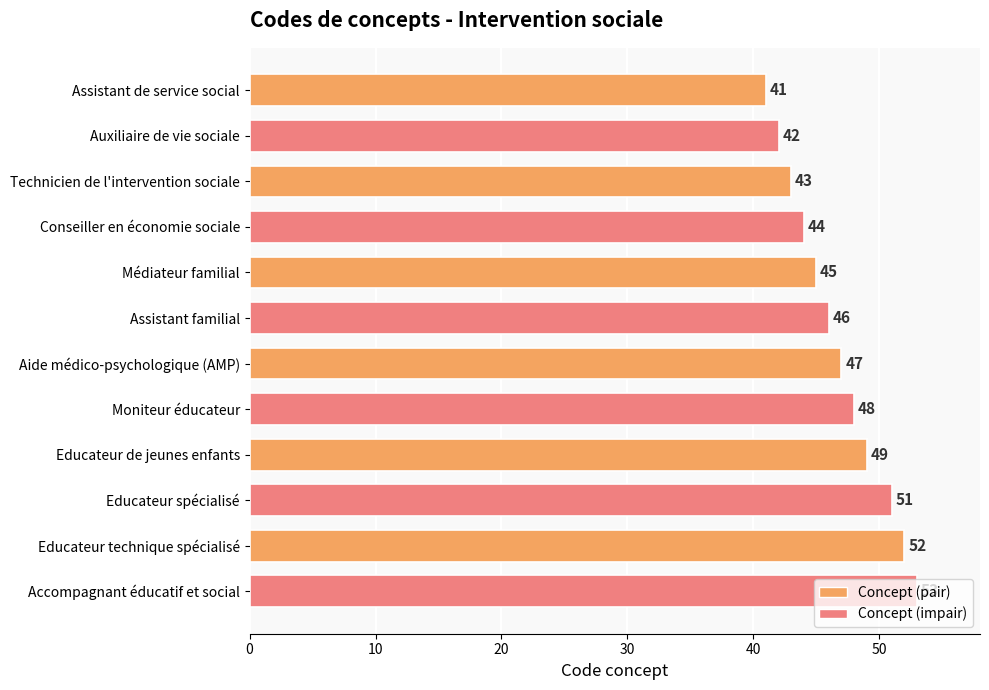

What is the label of the 6th bar from the top?

Assistant familial